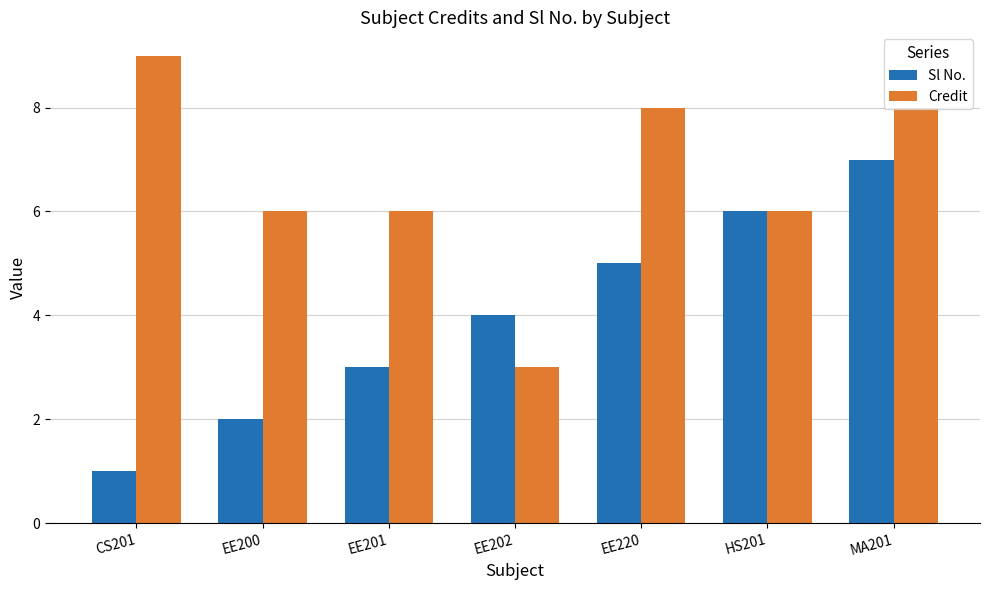

What is the greatest value displayed?

9